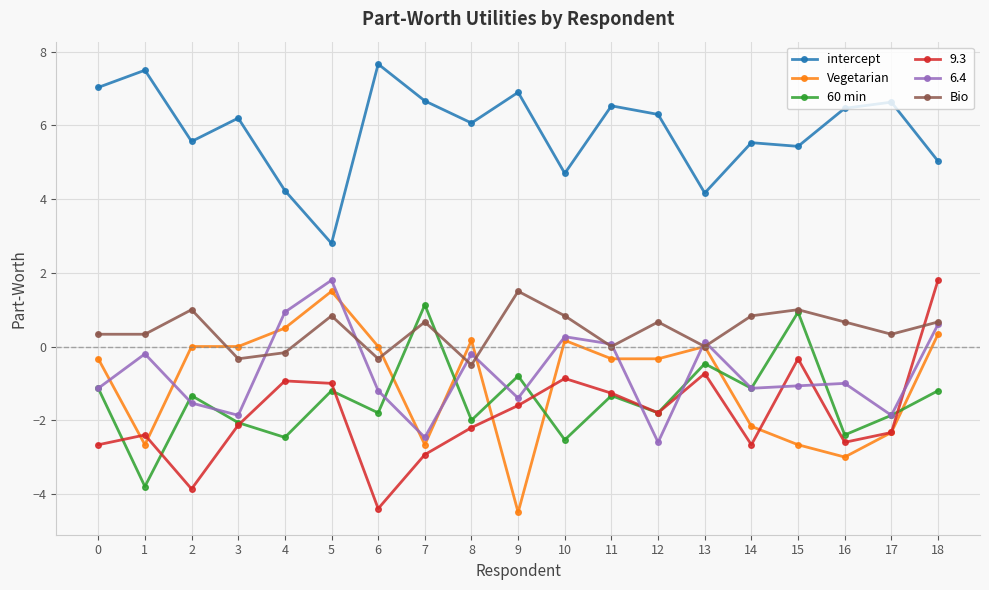

Which series changed the most between 1 and 15?

60 min